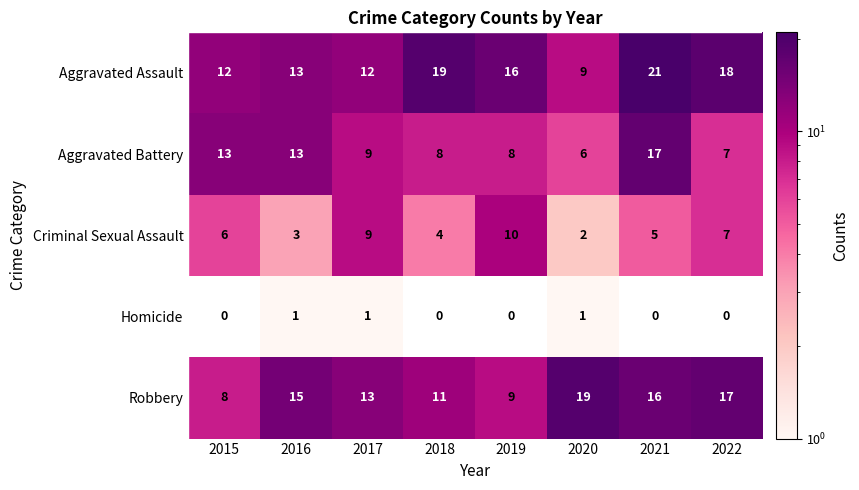

How many values in the Homicide series exceed 0?

3